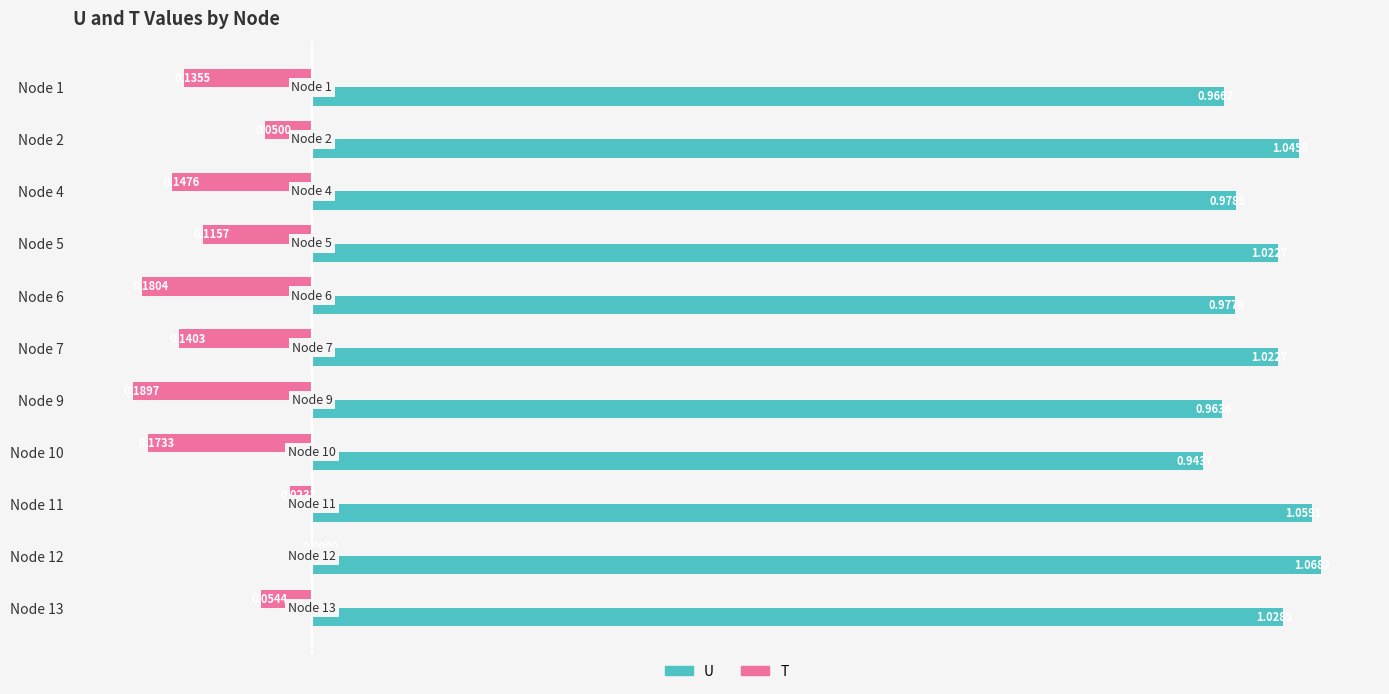

What are all the series names shown in the legend?

U, T